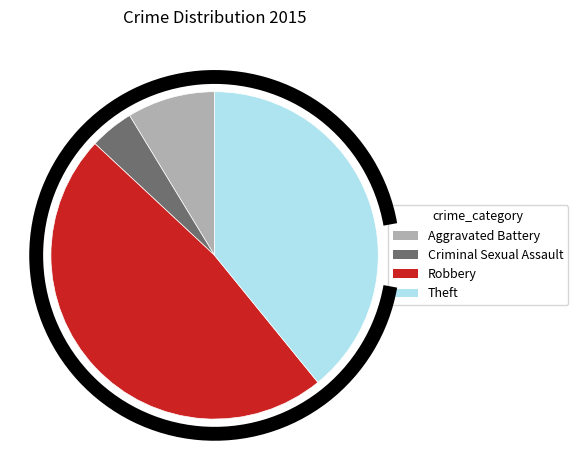

Which category has the biggest portion of the pie?

Robbery